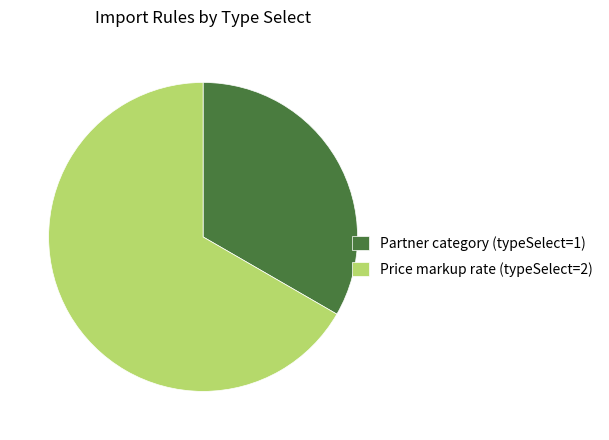

Which slice is the smallest?

Partner category (typeSelect=1)